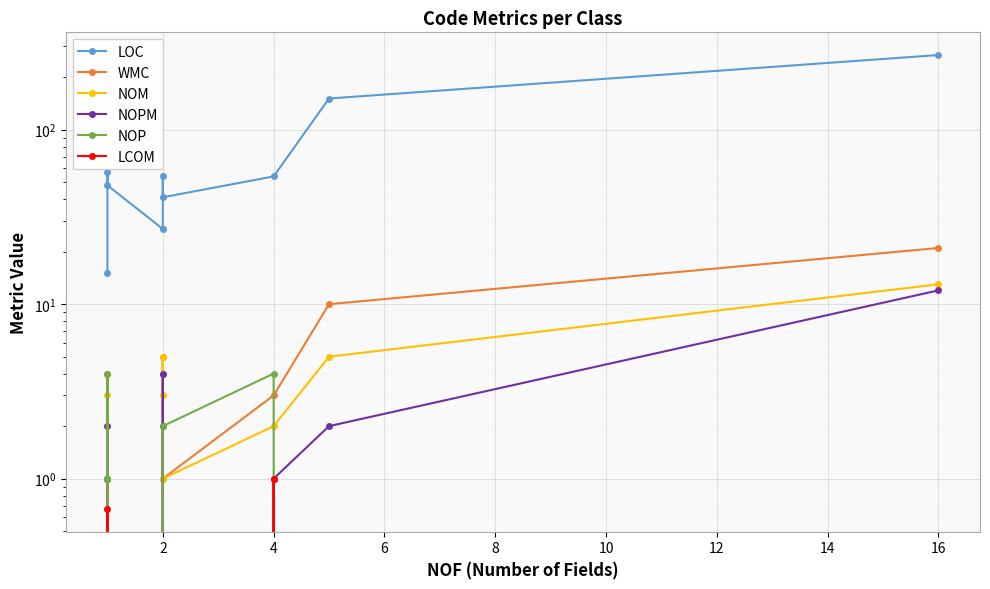

What is the difference between the second highest and second lowest values in the LCOM series?

0.7